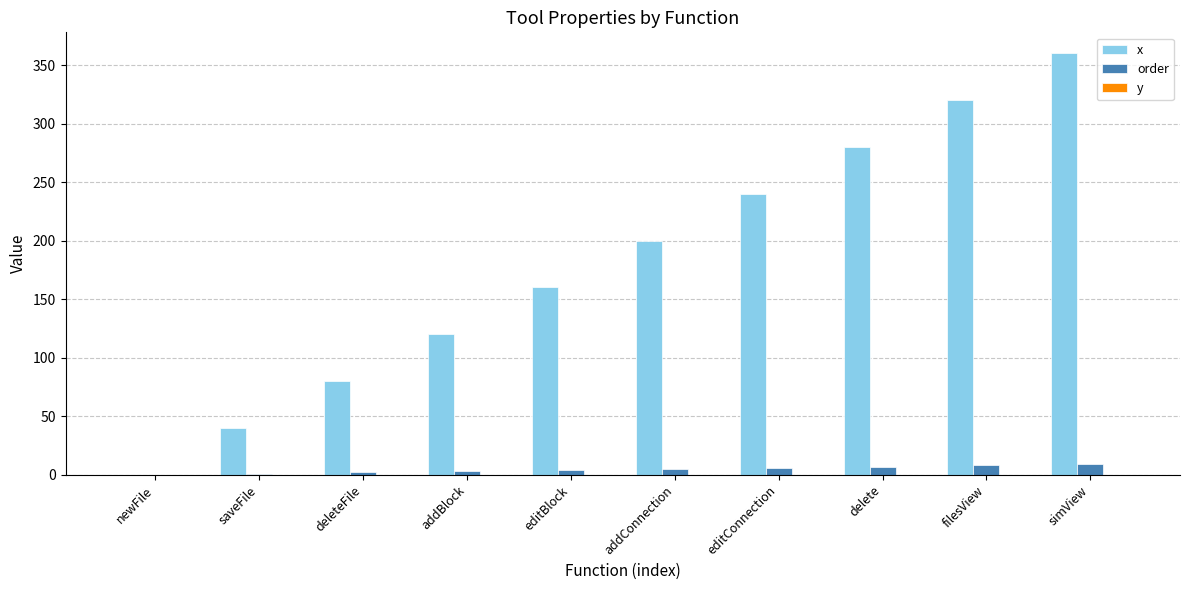

Are the bars horizontal?

No